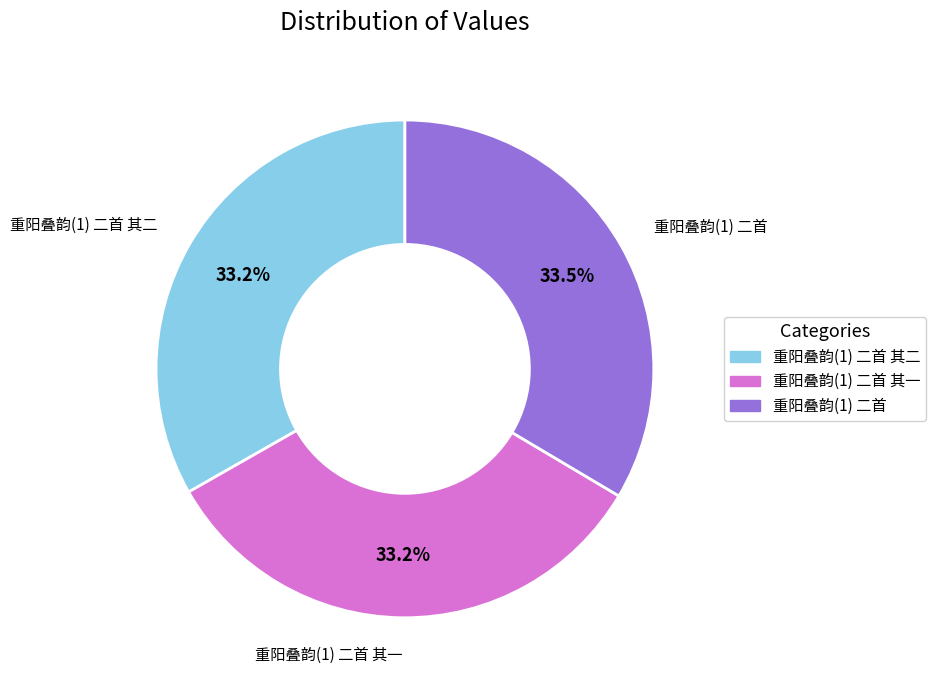

Is there any slice that represents more than half of the pie?

No